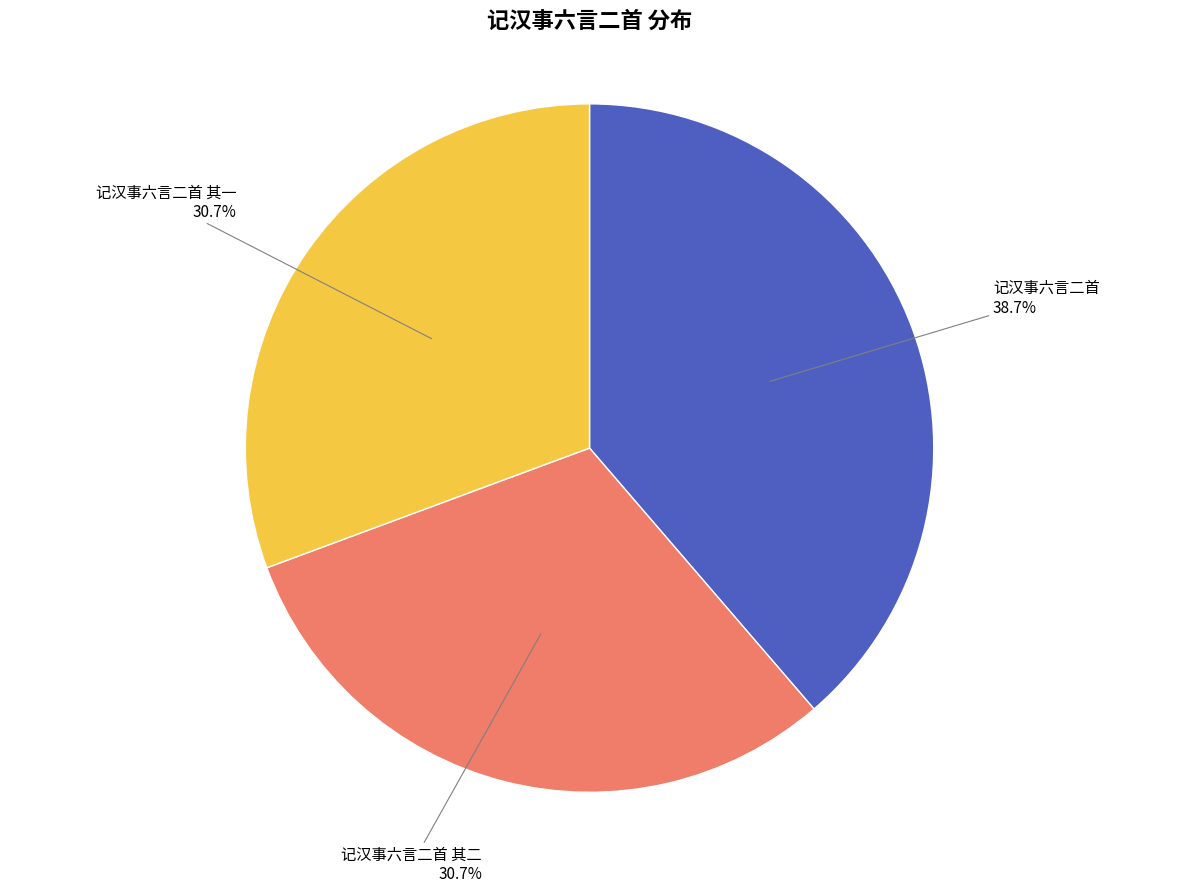

Does any single category account for the majority?

No